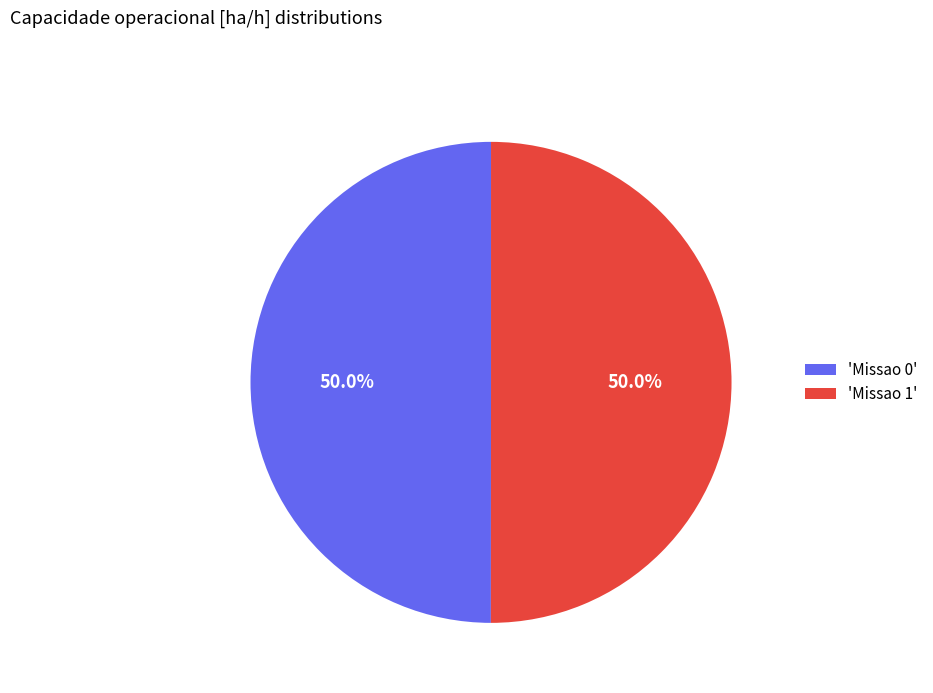

Combined, do 'Missao 1' and 'Missao 0' account for over 50%?

Yes